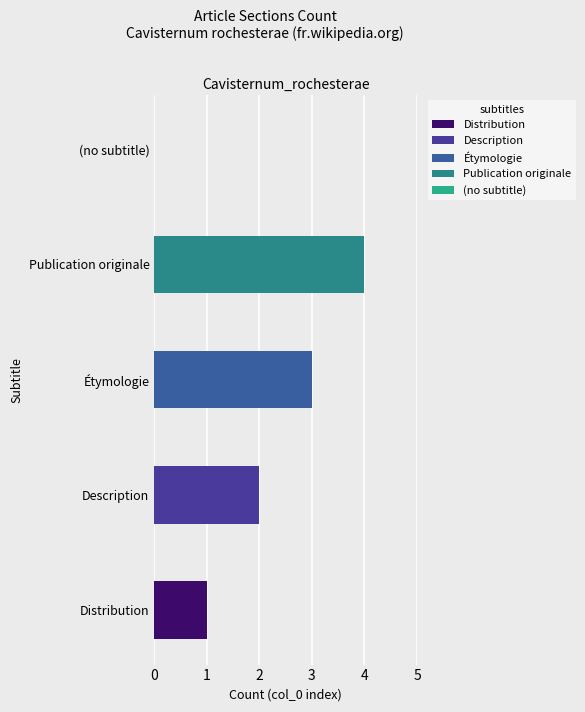

The value at (no subtitle) is 2. True or false?

False